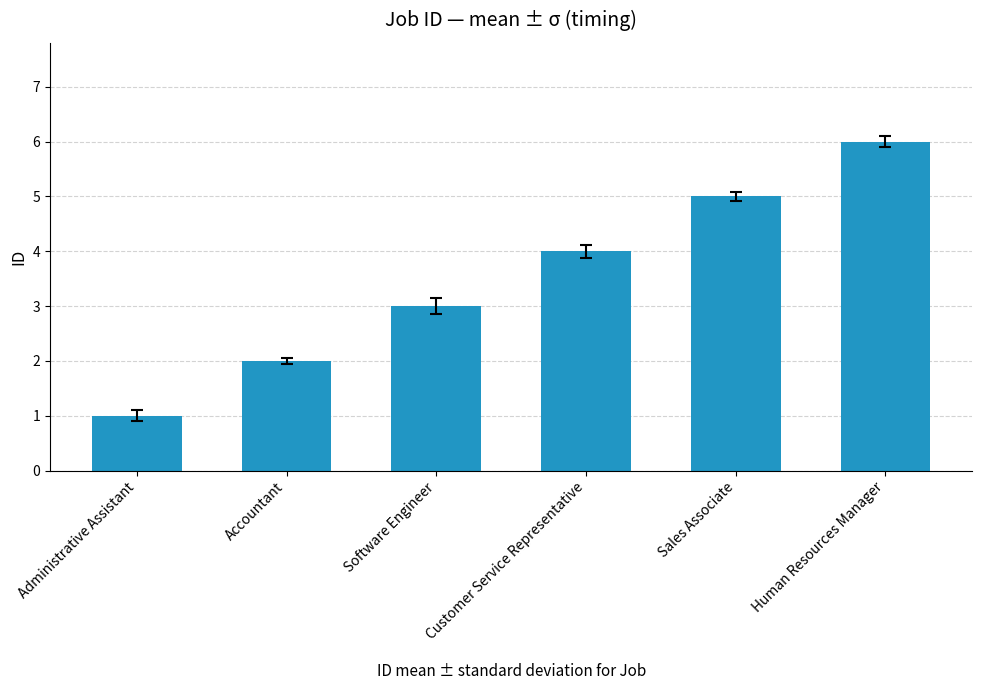

Are the bars horizontal?

No